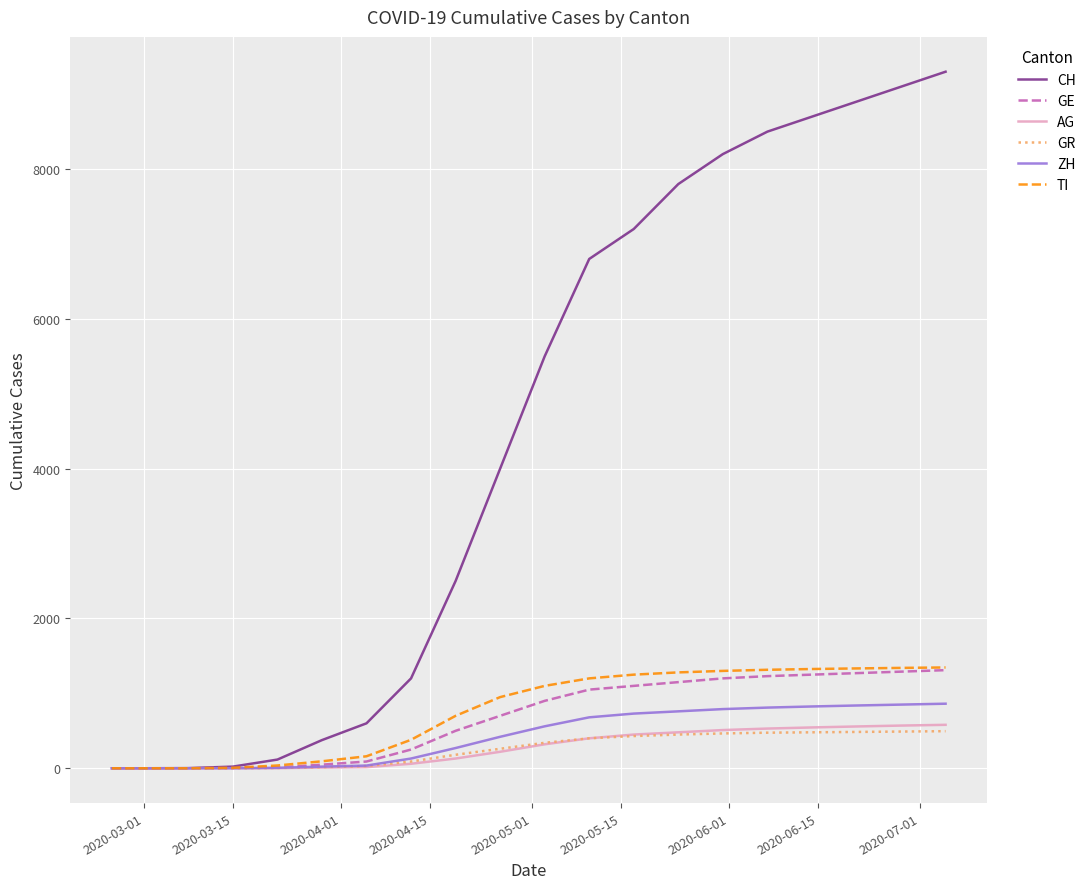

Which series has the widest spread of values?

CH